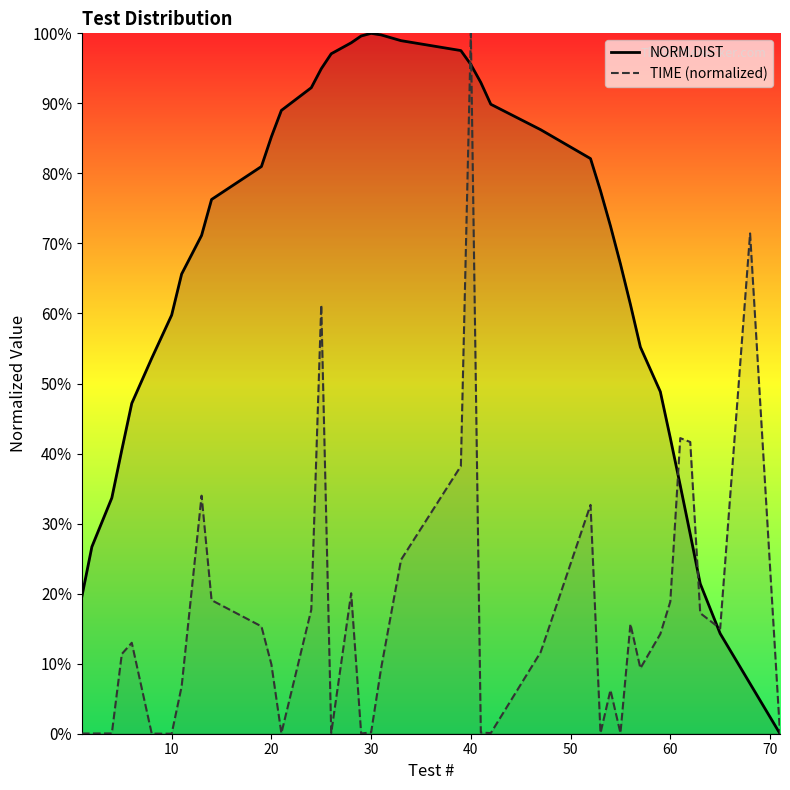

What is the difference between the maximum and minimum values in the TIME (normalized) series?

1.0